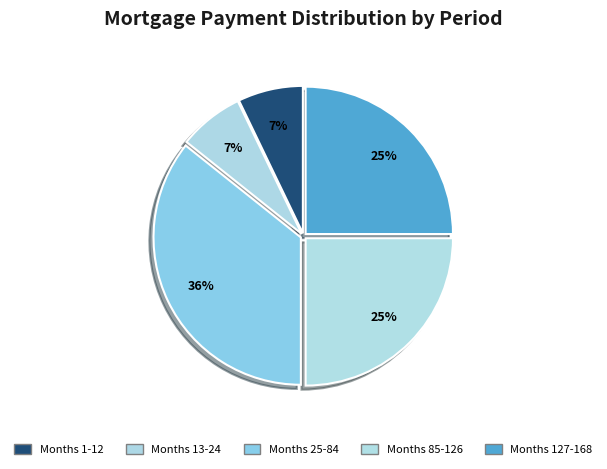

Is there any slice that represents more than half of the pie?

No